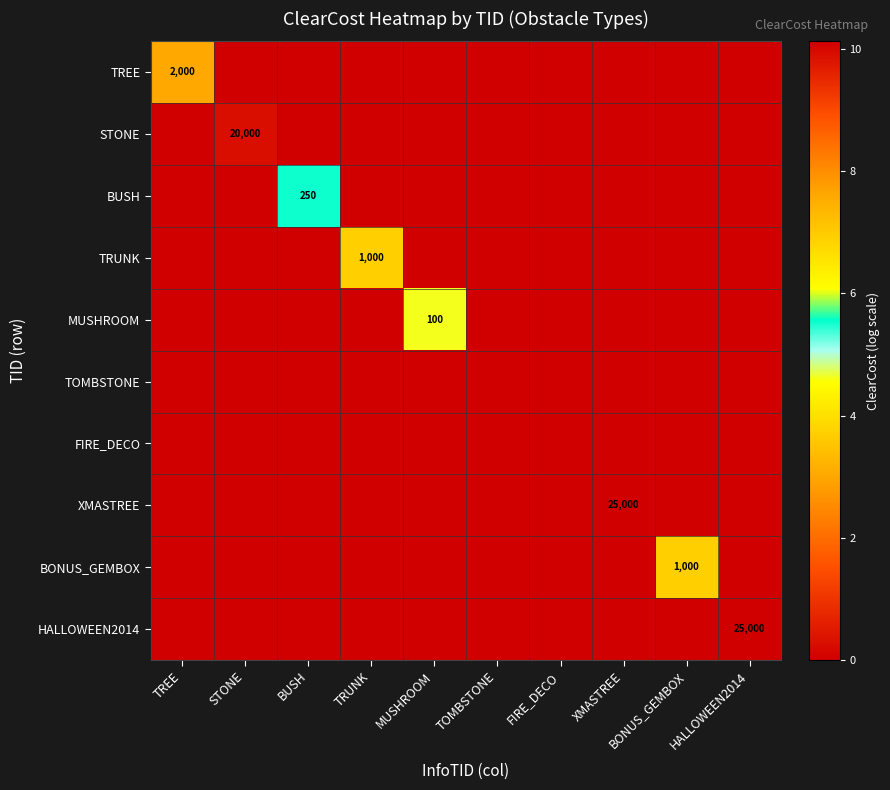

Is it true that TRUNK equals 1333 at TRUNK?

False